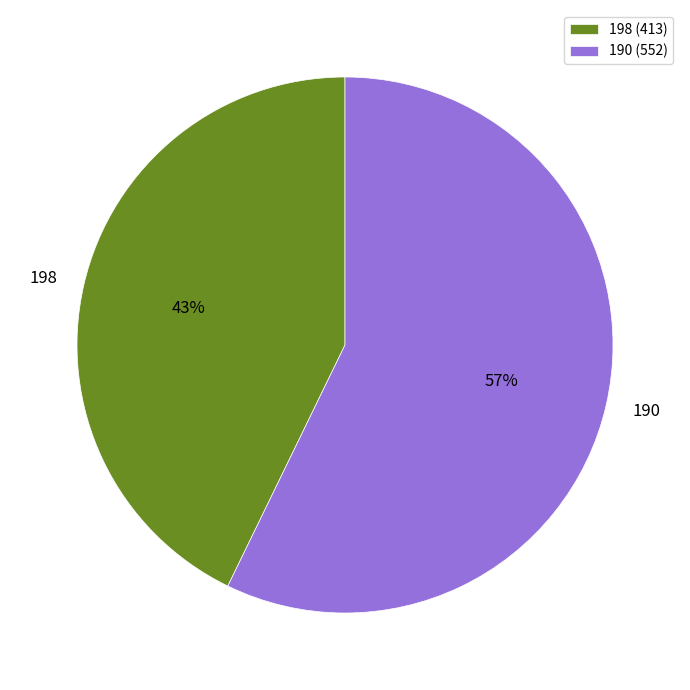

How many segments does this pie chart have?

2